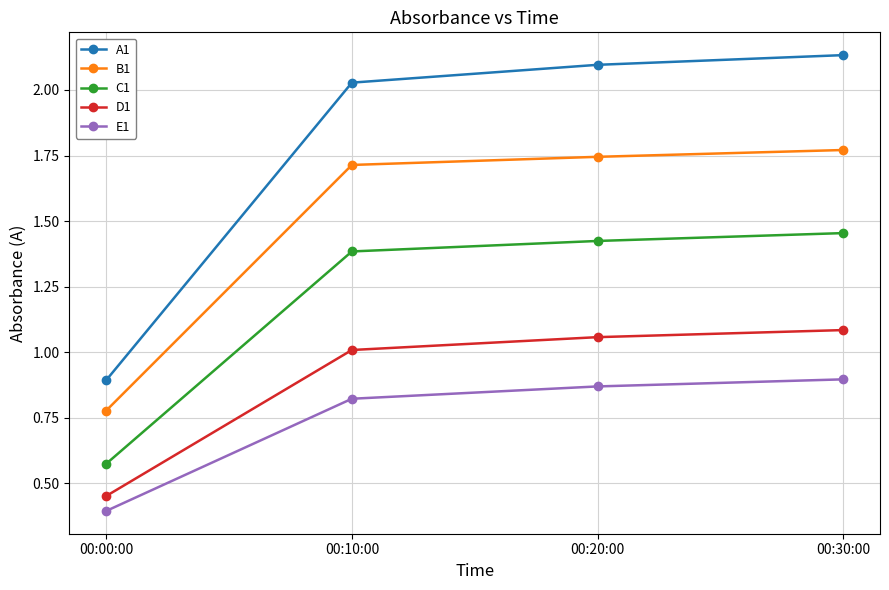

Is the value of B1 at 00:00:00 greater than the value of D1 at 00:10:00?

No